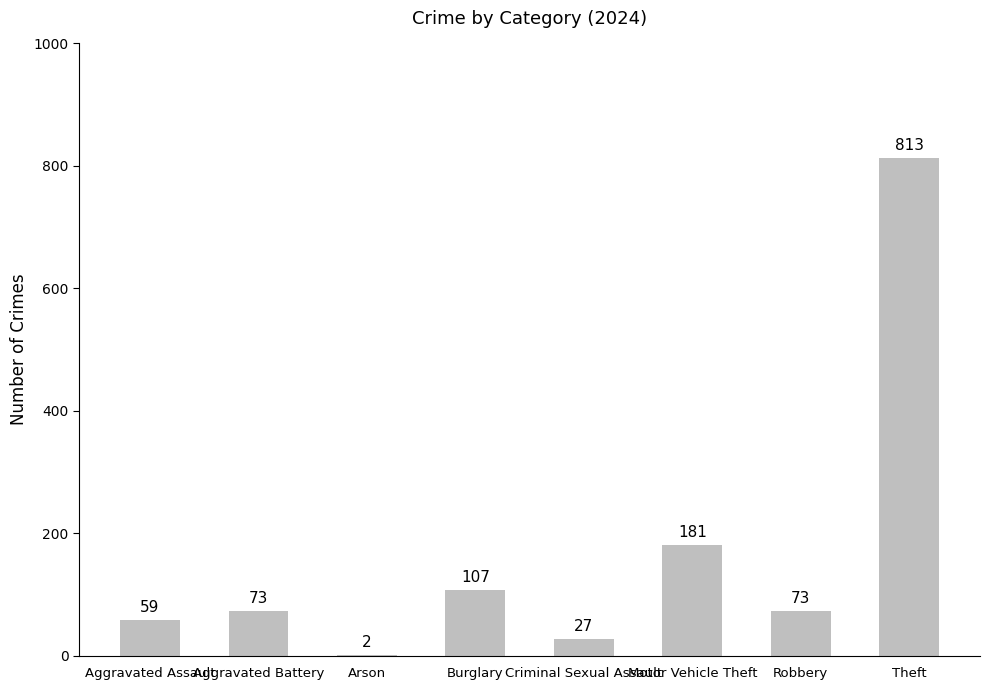

Where is the data nearest to the value 407?

Motor Vehicle Theft